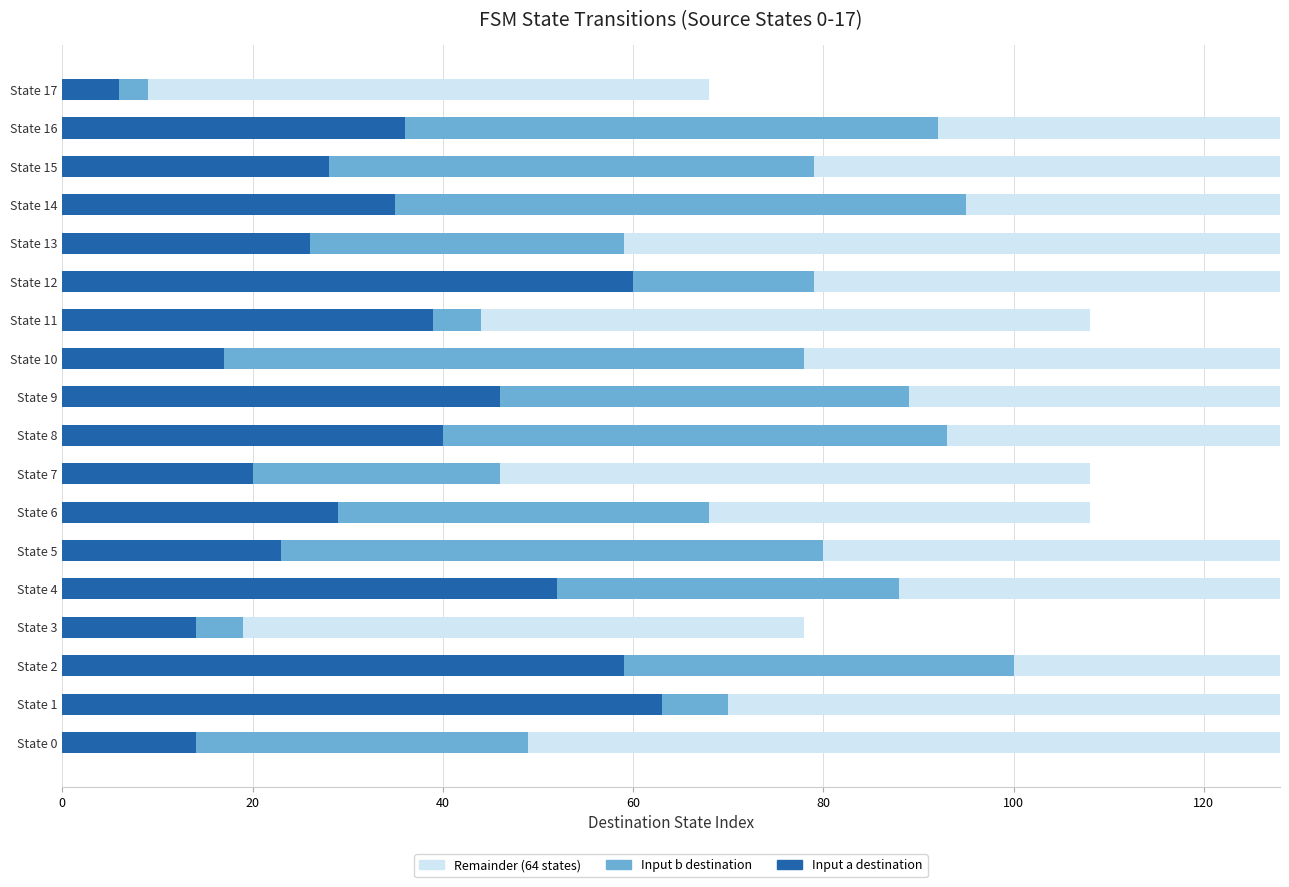

The Input a destination series shows 52 at State 4. True or false?

True